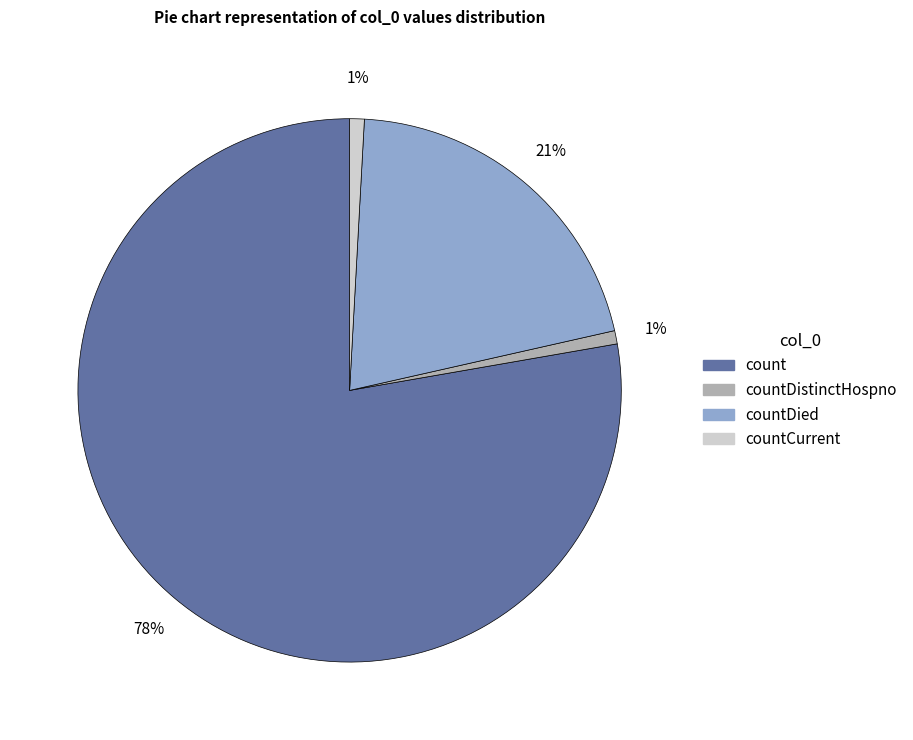

Which category accounts for the majority?

count